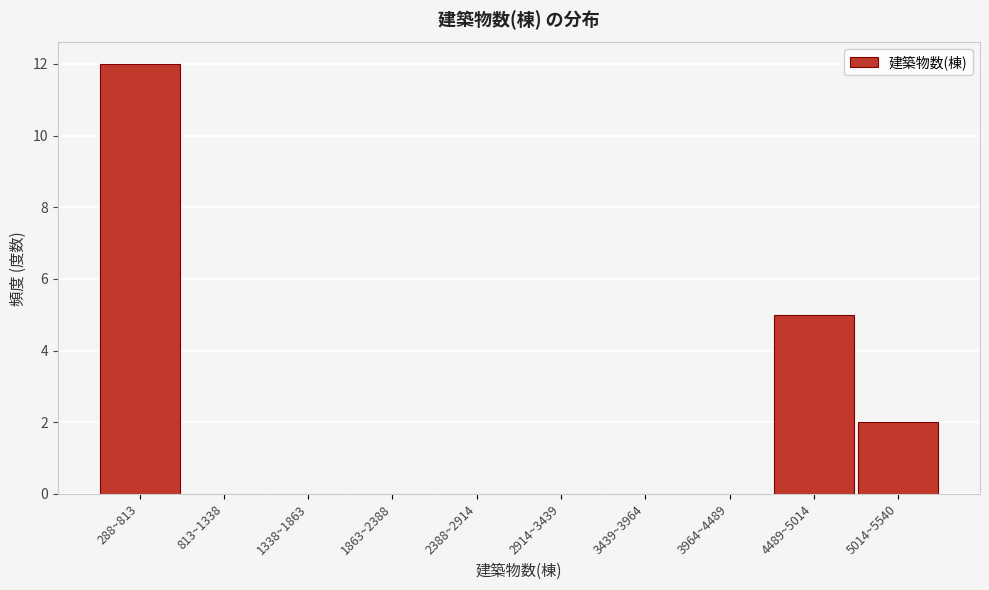

Where is the data nearest to the value 6?

4489~5014